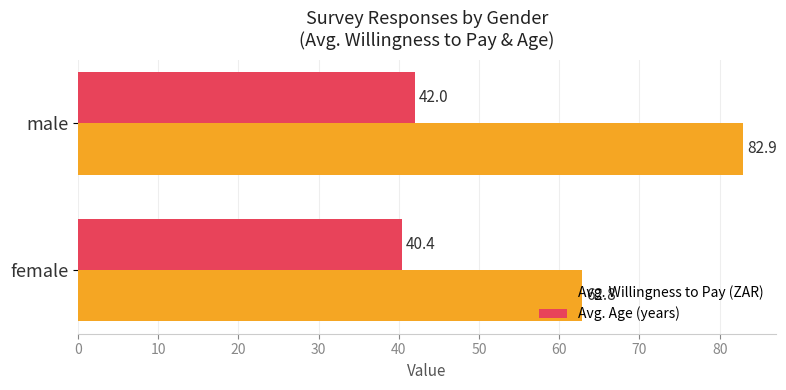

Read the Avg. Age (years) value at female.

40.4